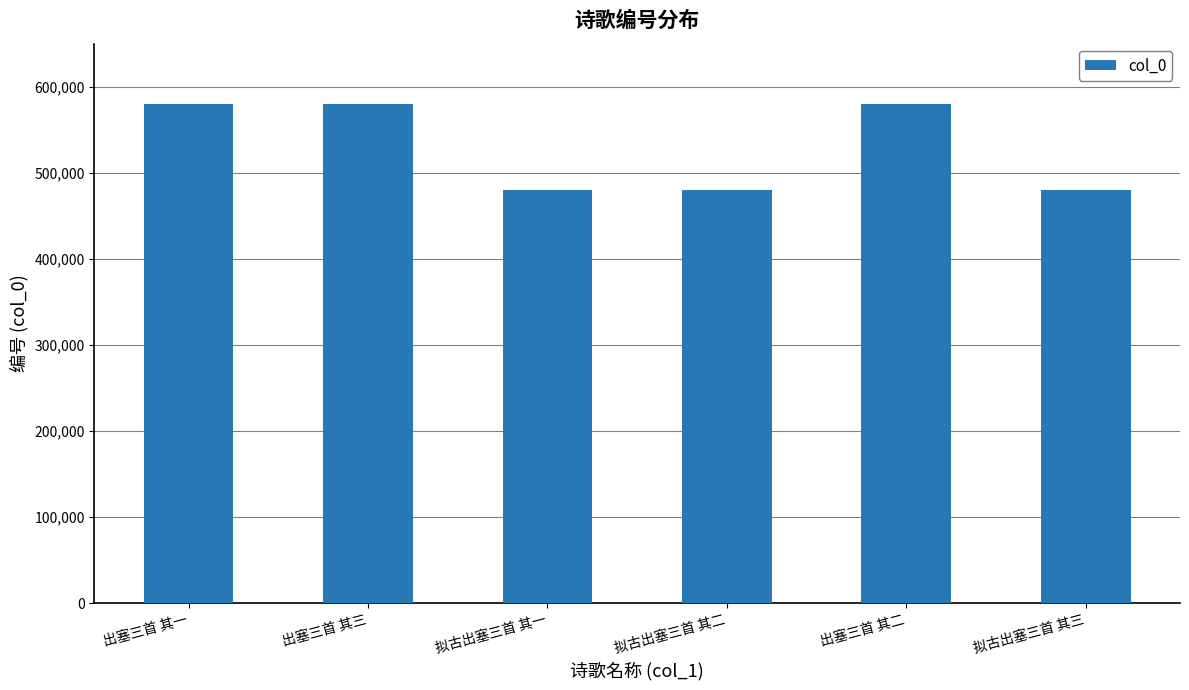

What is the label of the 6th bar from the left?

拟古出塞三首 其三